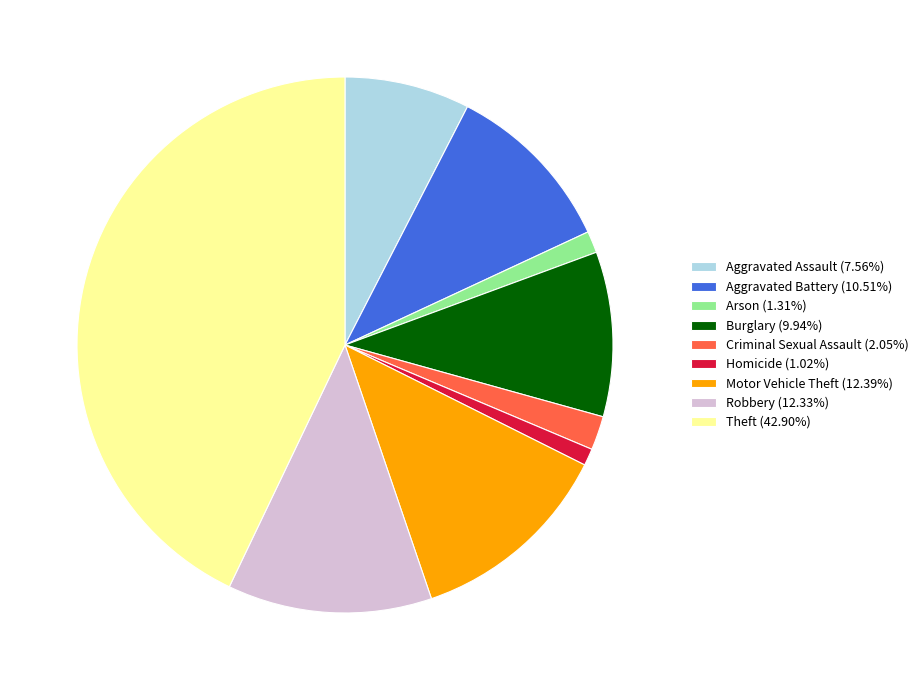

Approximately how many times larger is the value at Homicide (1.02%) compared to Arson (1.31%)?

0.8